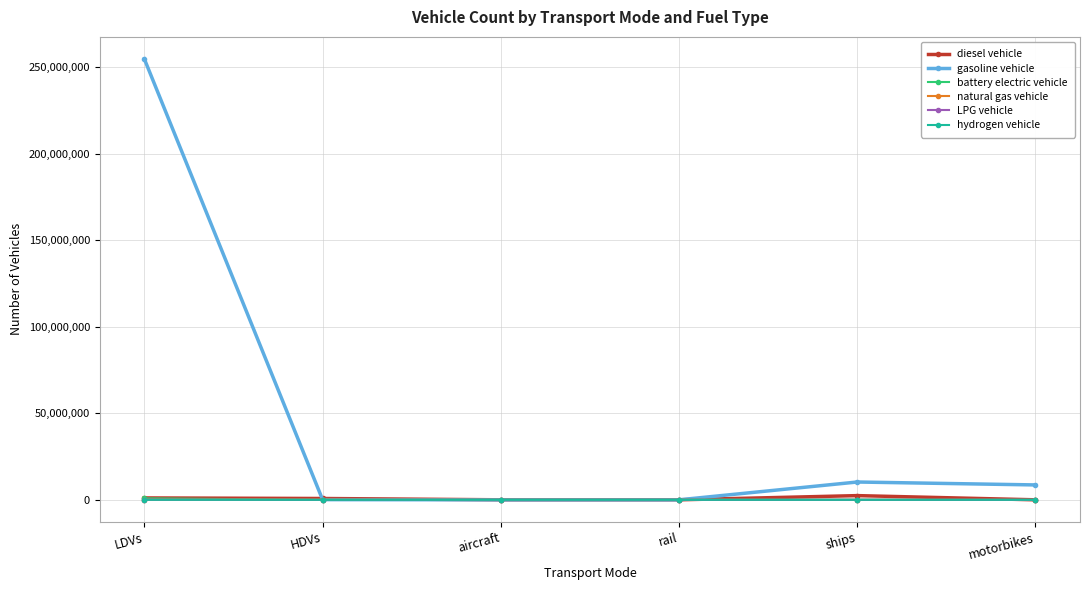

At which label does battery electric vehicle first exceed 300?

LDVs